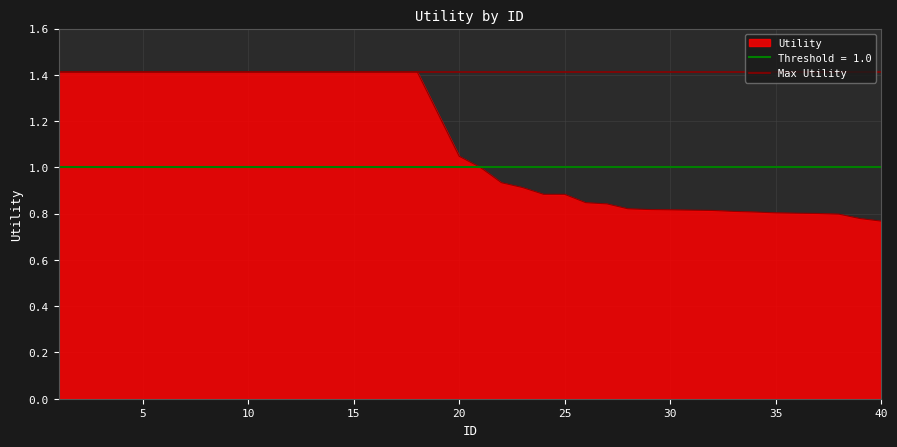

Is it true that the value at 23 is 0.9?

True